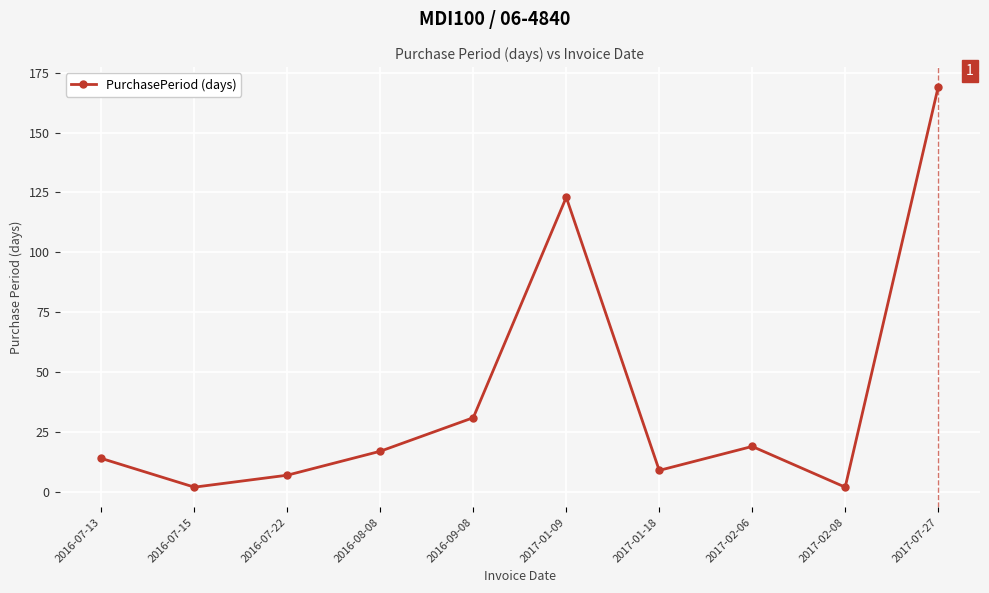

What is the change in value from 2016-07-13 to 2017-07-27?

+155